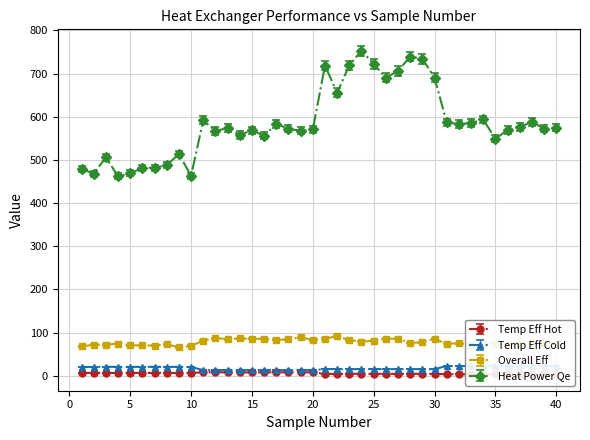

True or false: Heat Power emitted Qe [W] and Temp Efficiency of cold fluid [%] intersect in this chart.

False